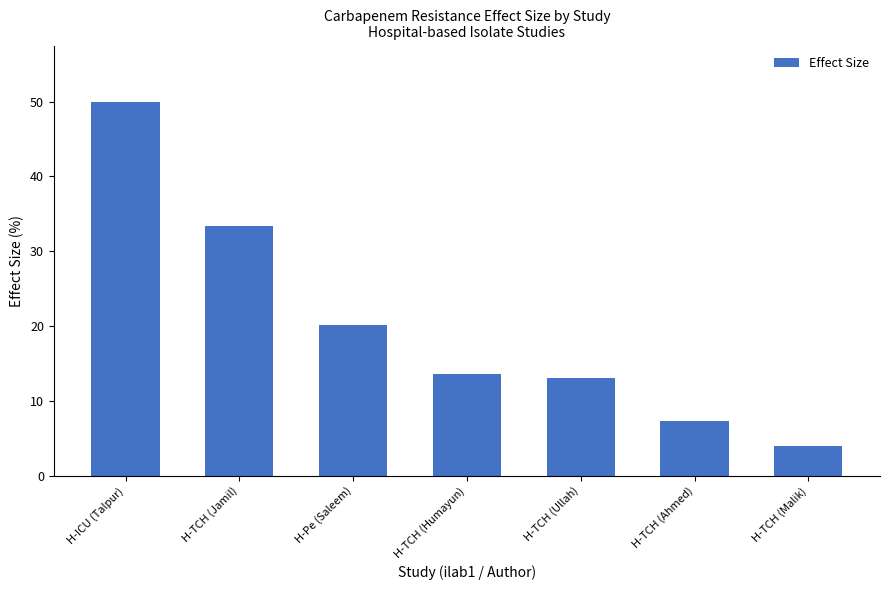

List the labels in order of value, largest first.

H-ICU (Talpur), H-TCH (Jamil), H-Pe (Saleem), H-TCH (Humayun), H-TCH (Ullah), H-TCH (Ahmed), H-TCH (Malik)